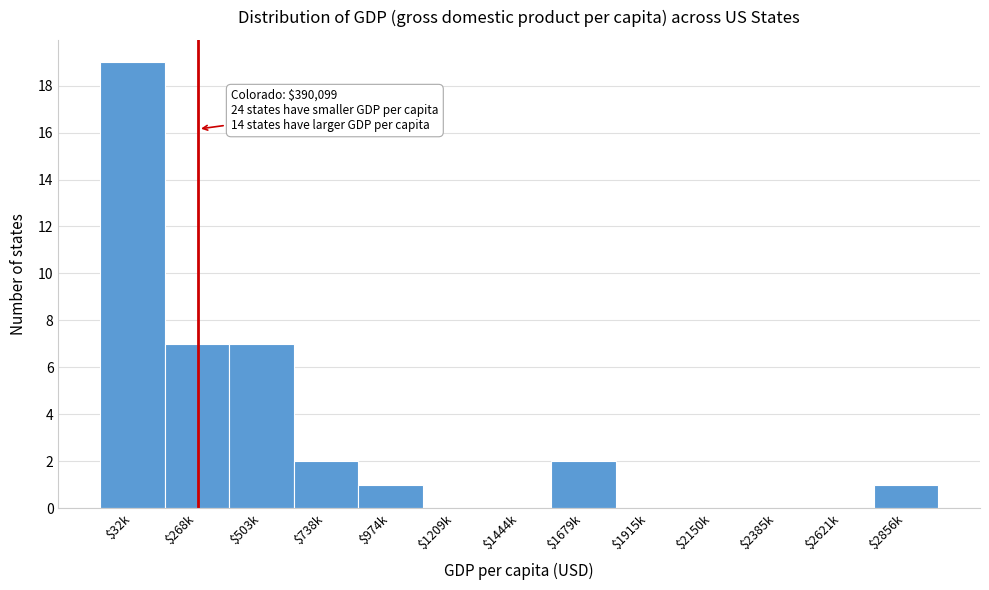

Is it true that the value at $1915k is 10?

False